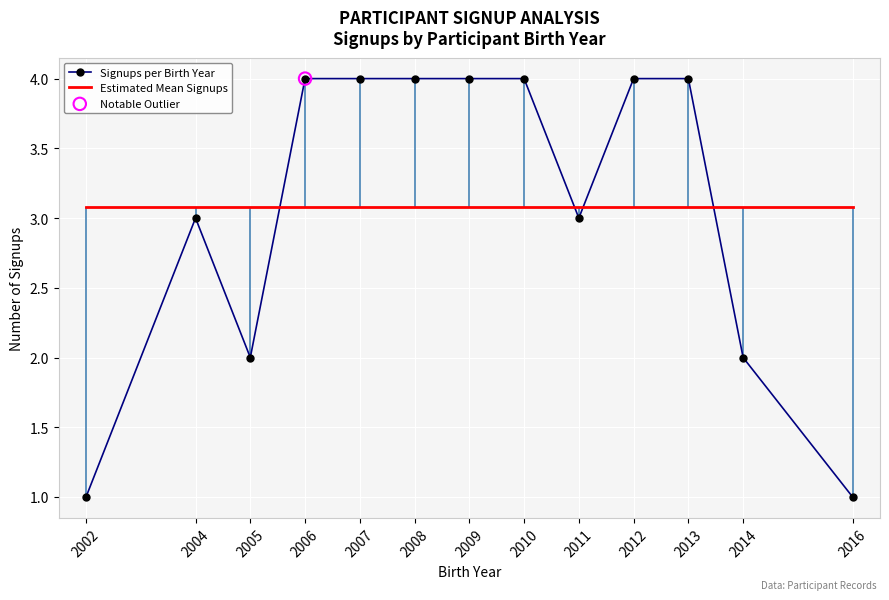

Which series has the largest total across all categories?

Signups per Birth Year